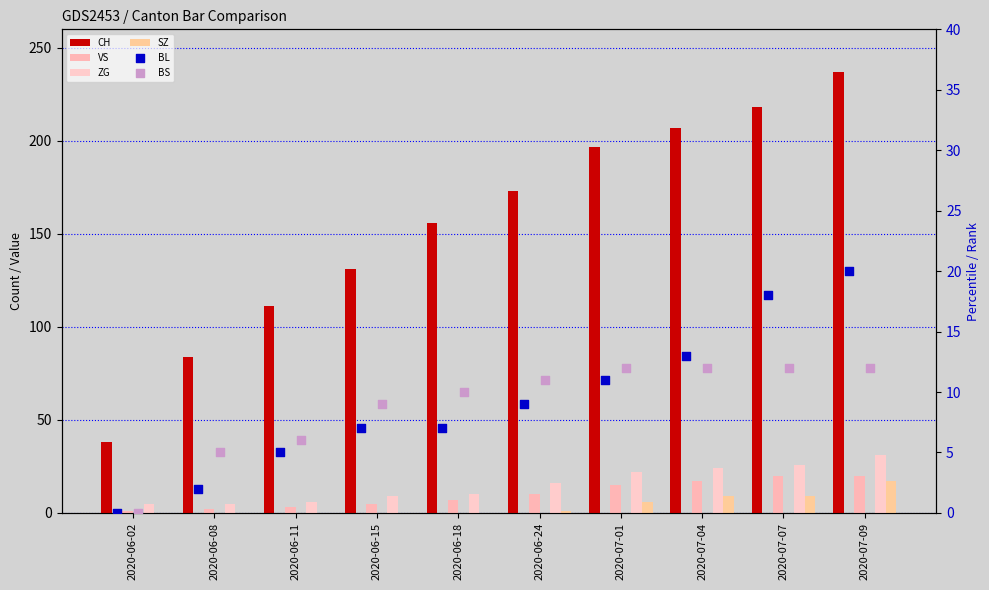

What is the total value across all series at 2020-07-01?

263